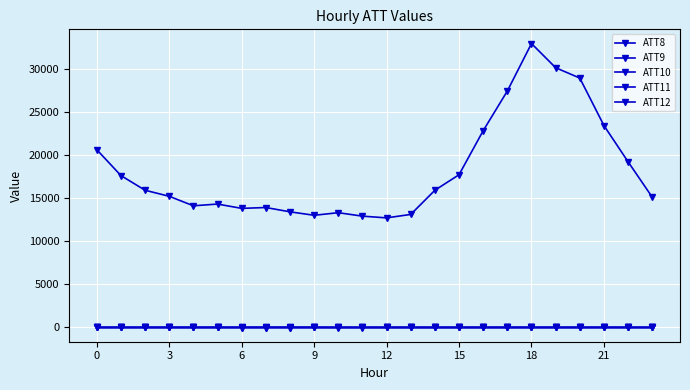

Which label corresponds to the largest value in the chart?

18